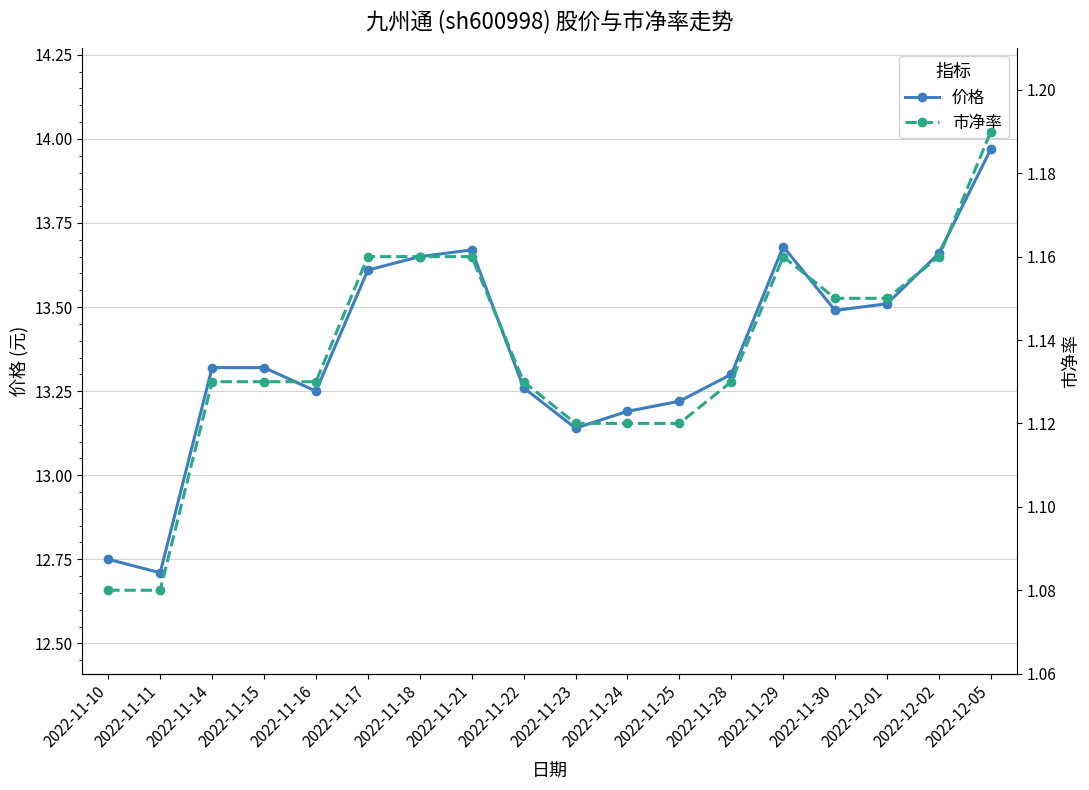

Is the value of 价格 at 2022-12-02 greater than the value of 市净率 at 2022-11-23?

Yes